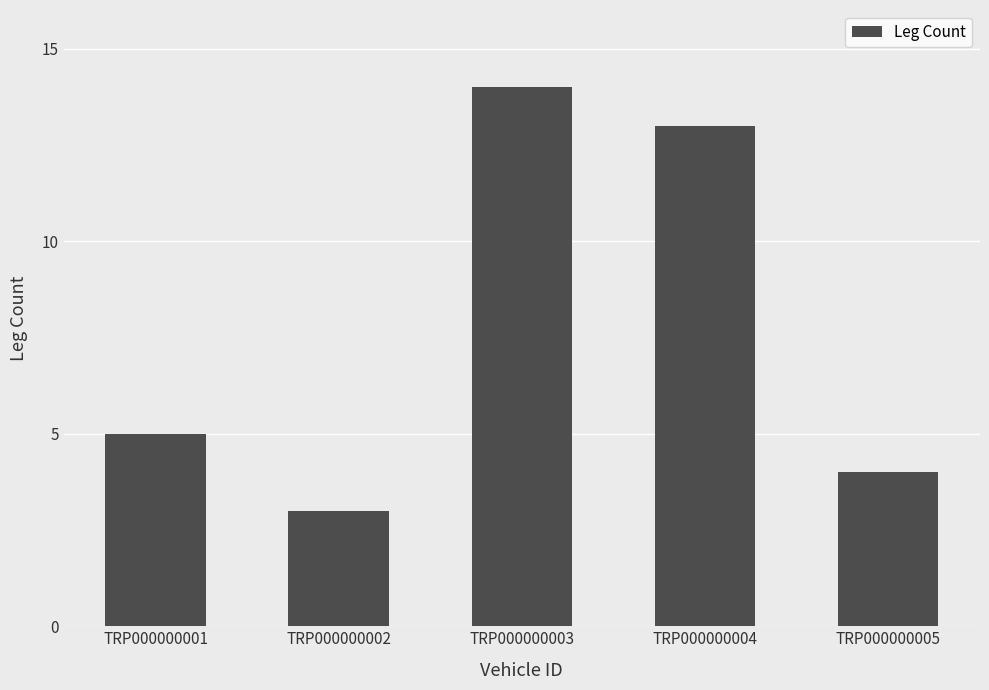

Which label corresponds to the largest value in the chart?

TRP000000003